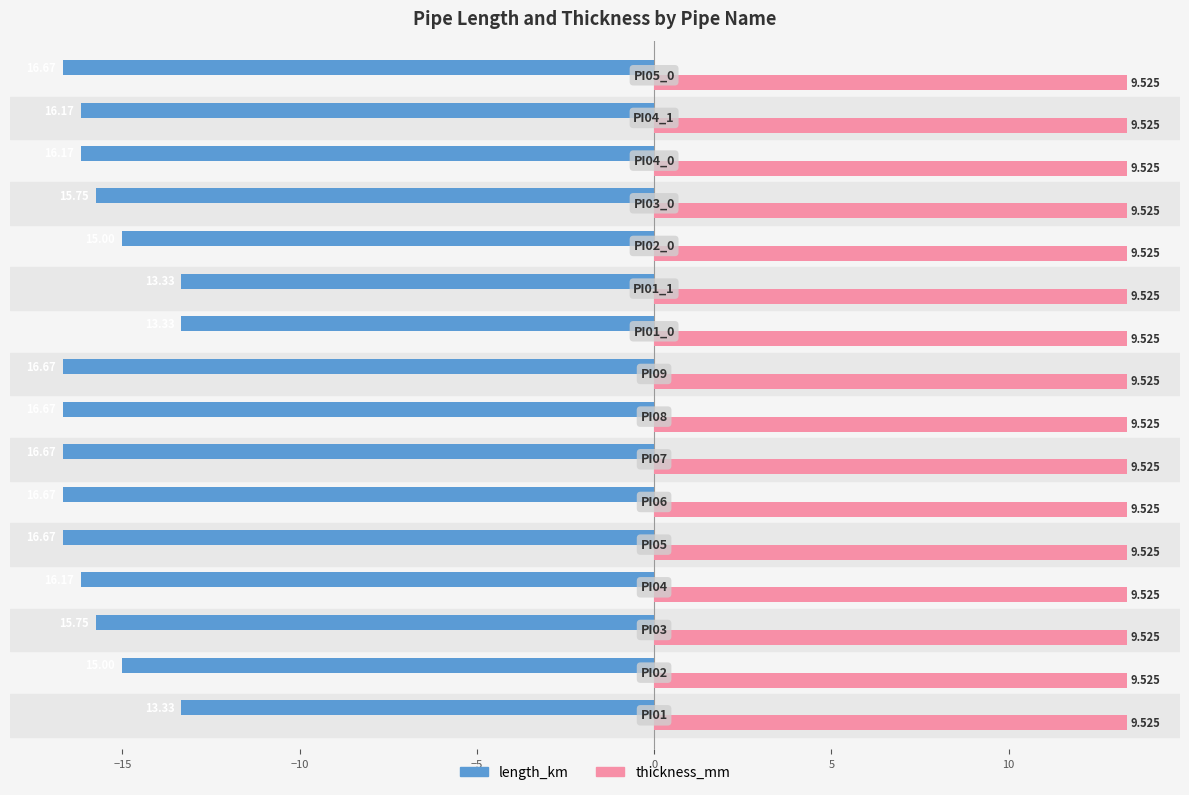

What are all the series names shown in the legend?

length_km, thickness_mm